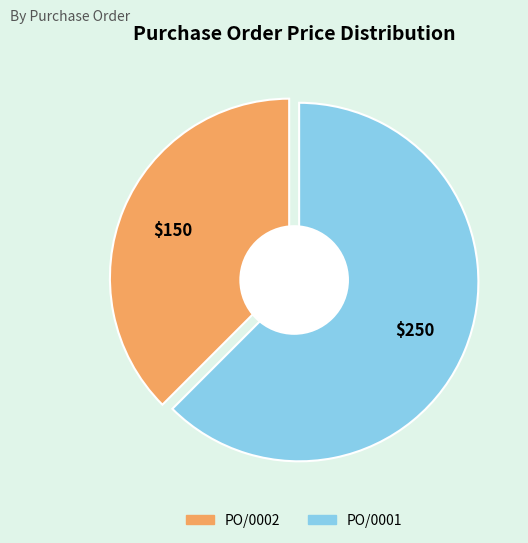

What percentage is the PO/0001 slice, to the nearest percent?

62%